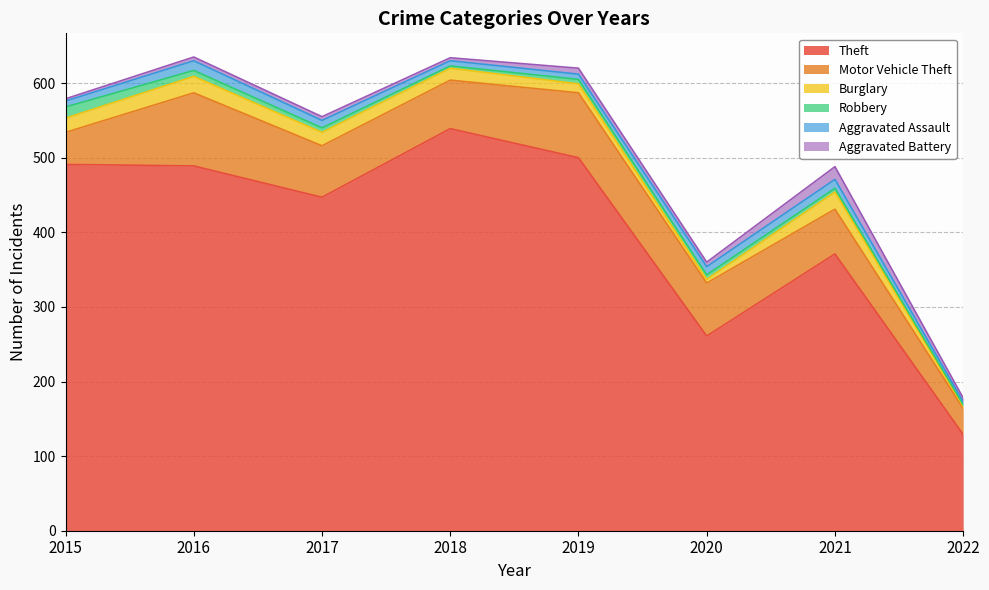

Does the chart display data point markers on the line(s)?

No